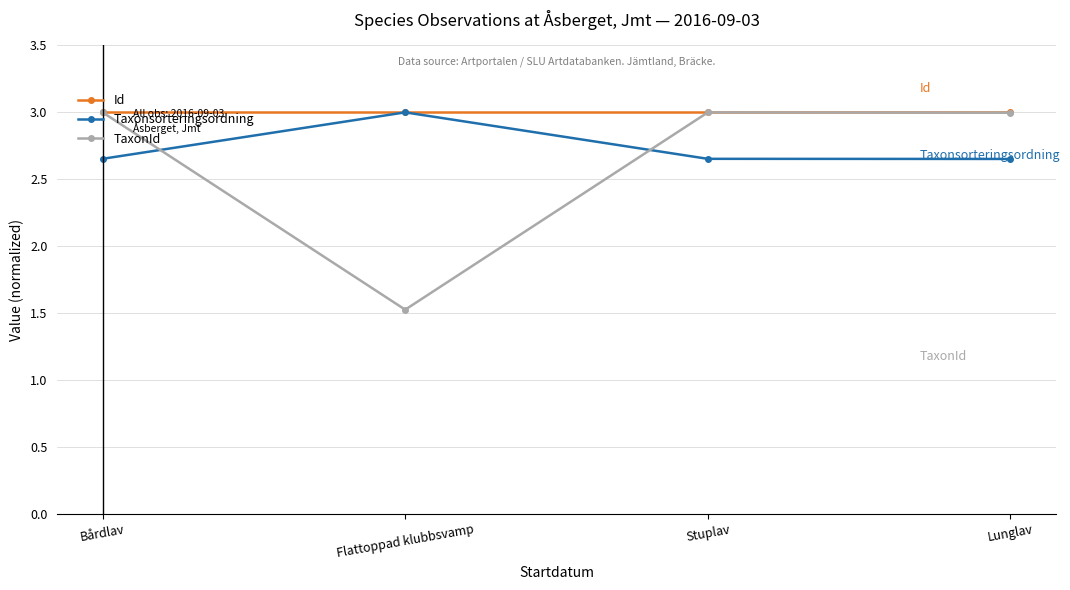

Which series has the widest spread of values?

TaxonId